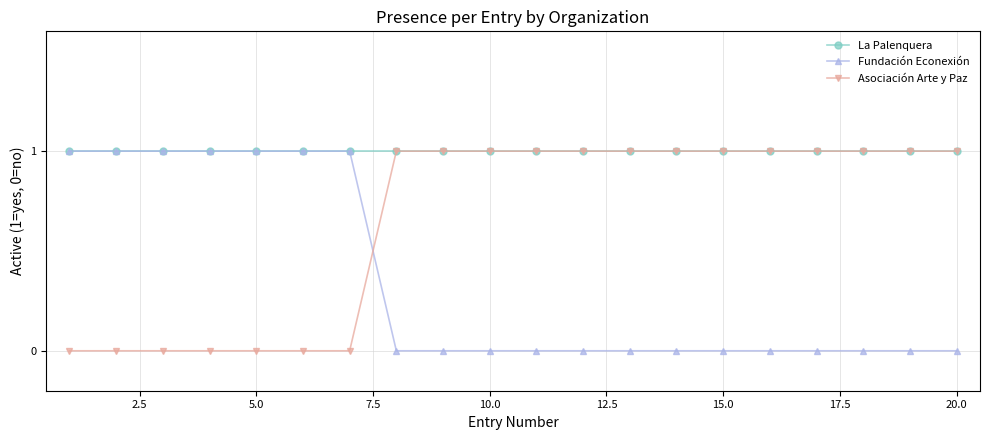

How many lines are shown in the chart?

3